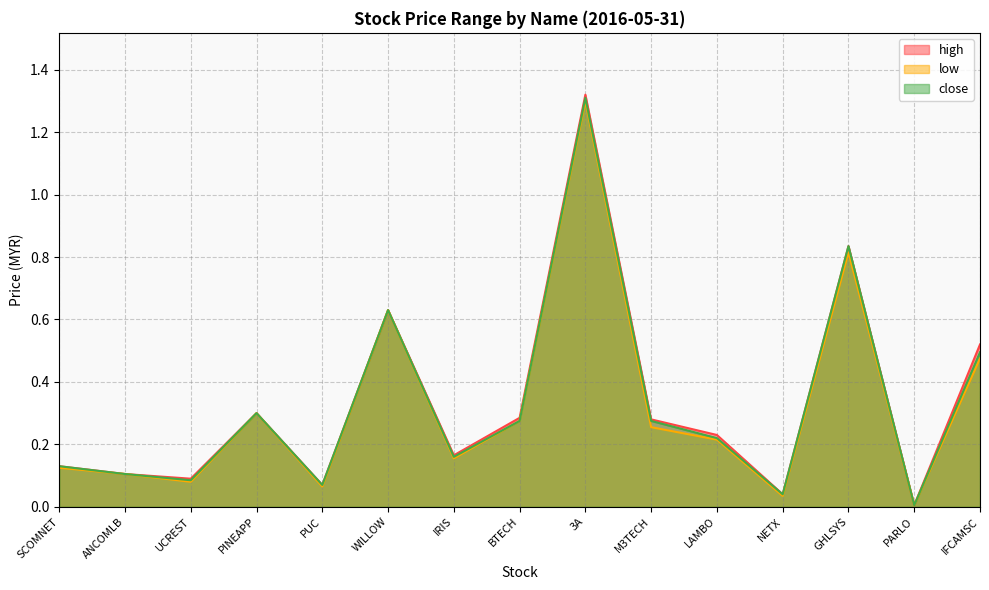

In high, how many points are lower than both neighbors (excluding endpoints)?

5